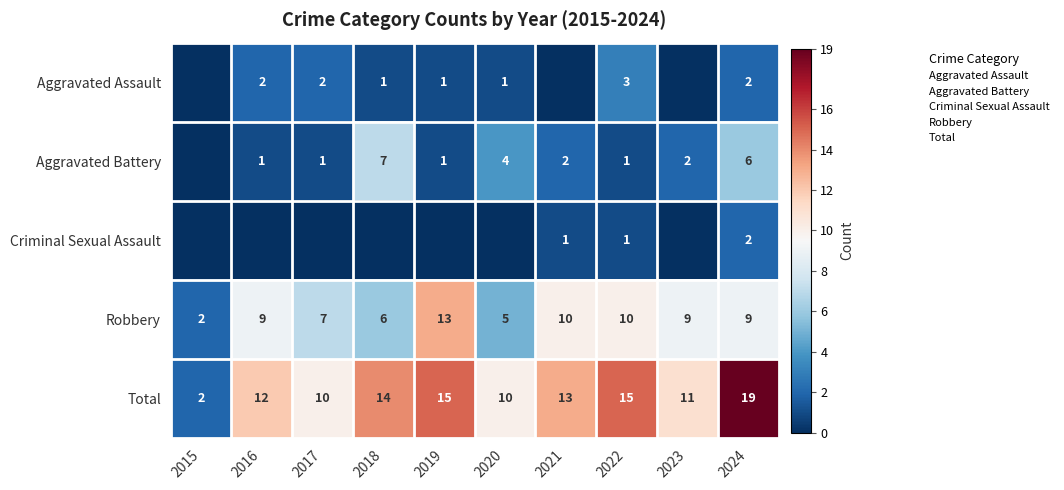

Where does the Total series first go above 13?

2018